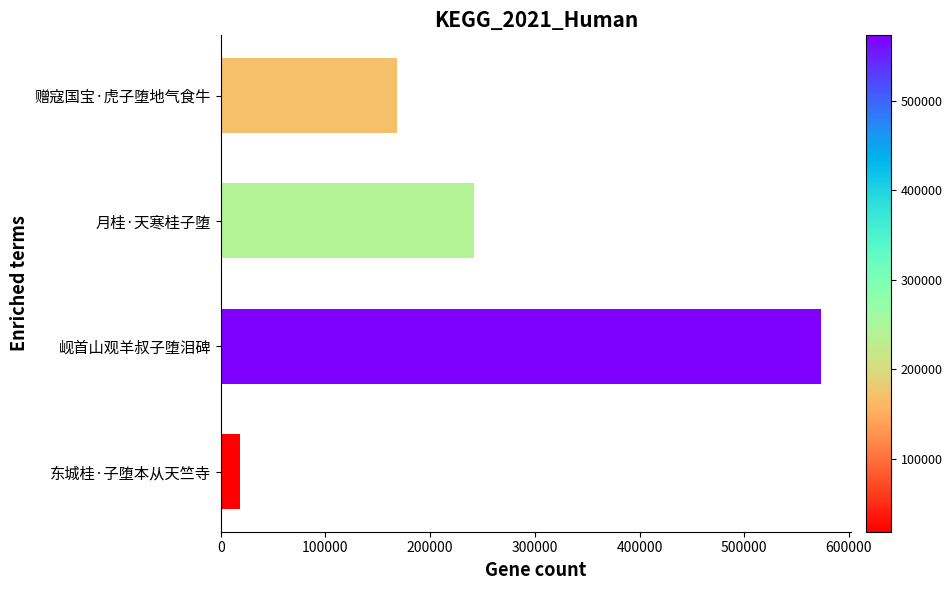

What is the difference between the maximum and minimum values?

554508